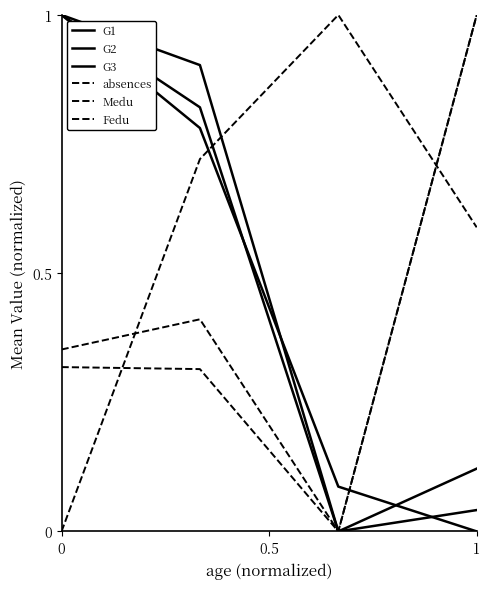

How many lines are shown in the chart?

6